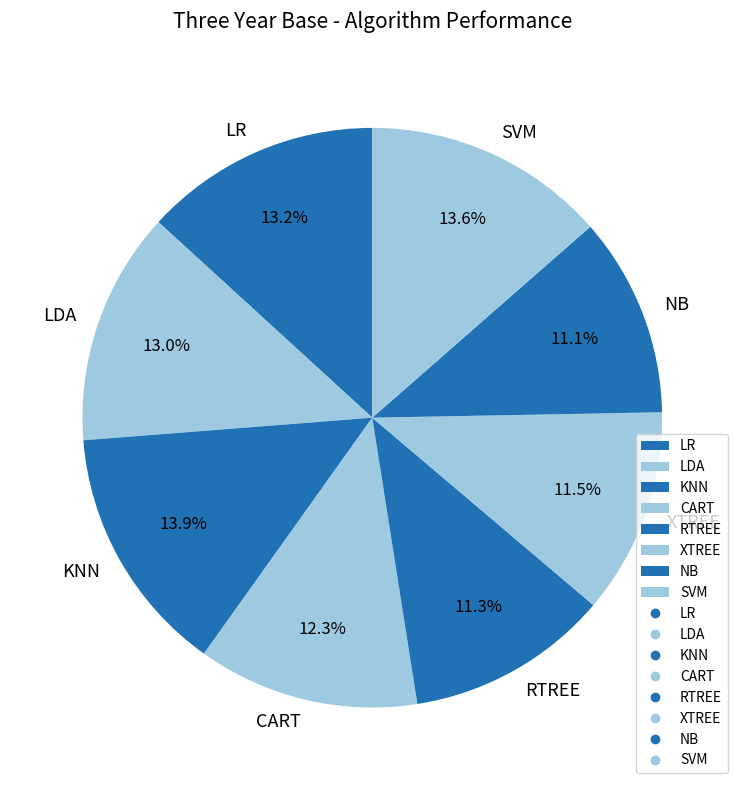

To the nearest percent, what is the combined percentage of KNN and LDA?

27%